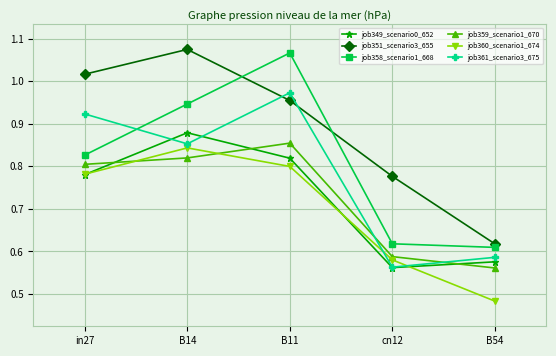

Between B14 and B54, which series saw the biggest shift?

job351_scenario3_655